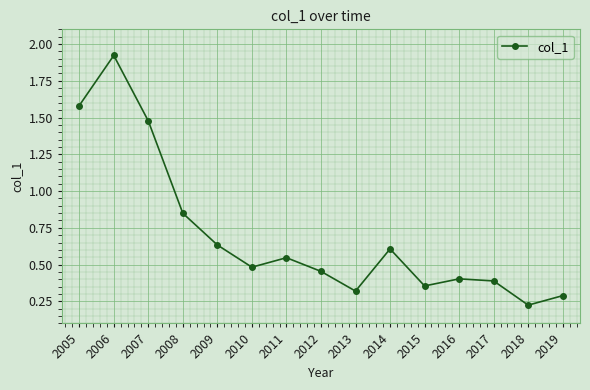

At which label is the value closest to 1?

2008